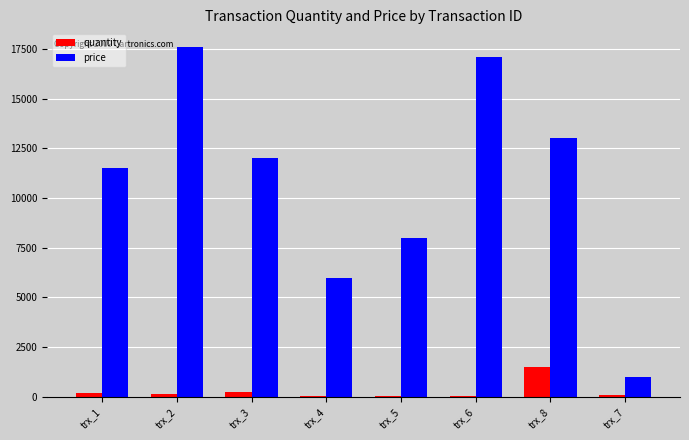

Which series has the largest total across all categories?

price